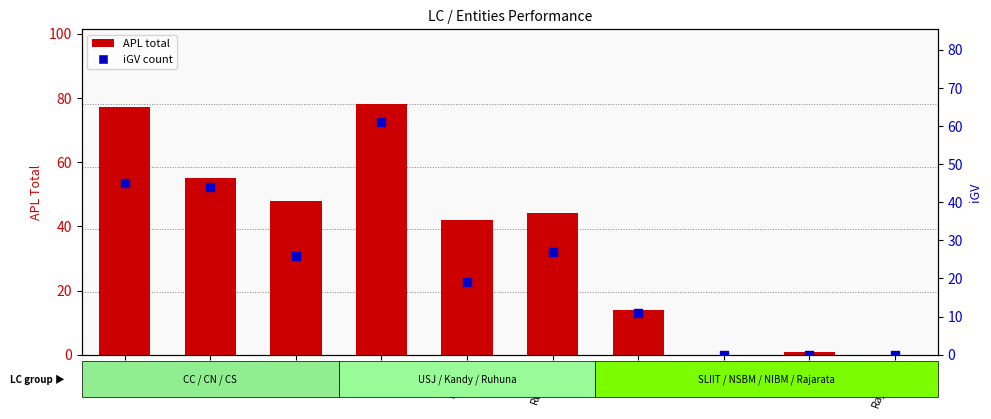

Which series contains the lowest Y value?

APL total